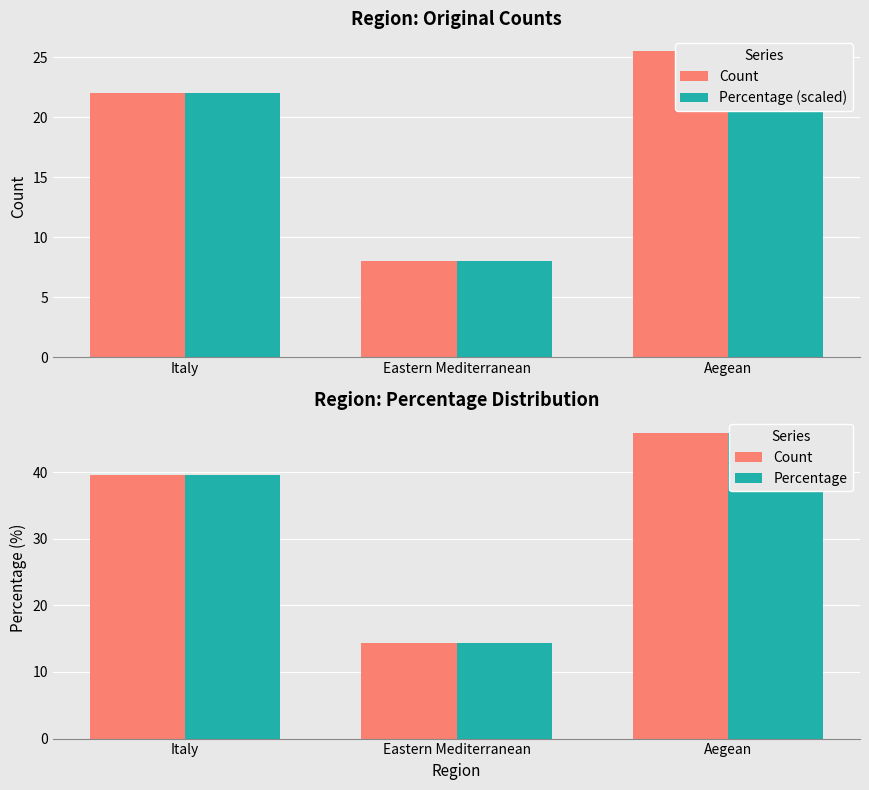

List the labels in order of Percentage value, smallest first.

Eastern Mediterranean, Italy, Aegean